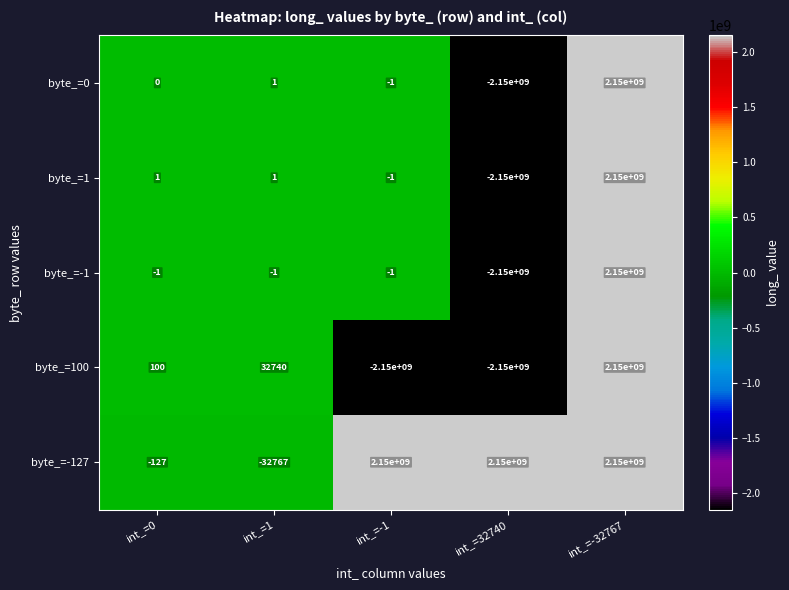

What is the highest value of the byte_=-127 series?

2150000000